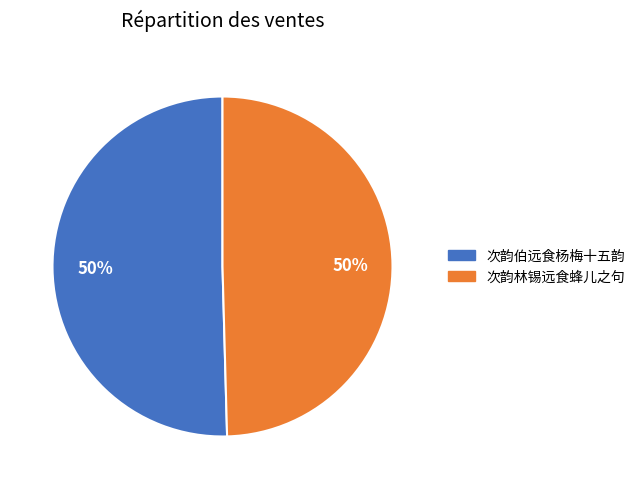

To the nearest percent, what portion does 次韵伯远食杨梅十五韵 represent?

50%